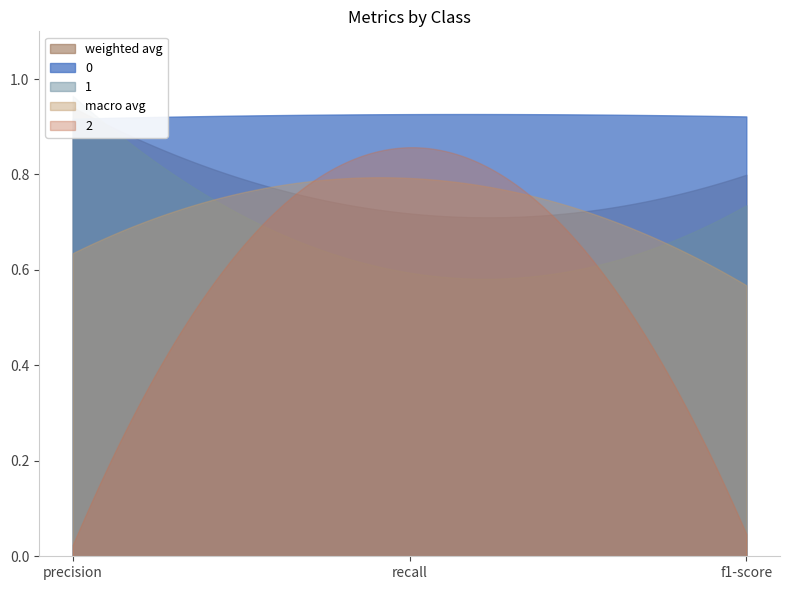

True or false: macro avg and 1 intersect in this chart.

True